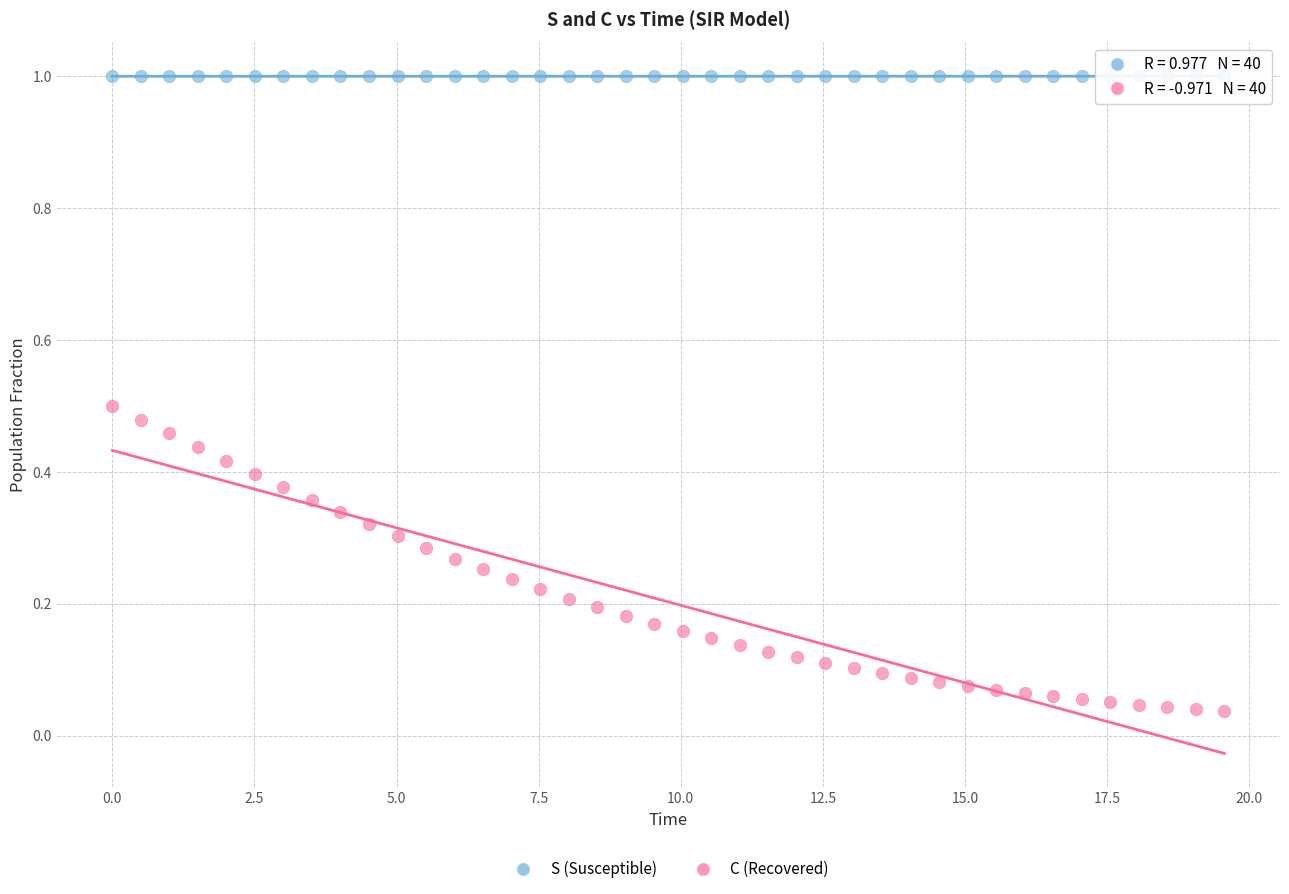

Which series has the widest spread of Y values?

C (Recovered)